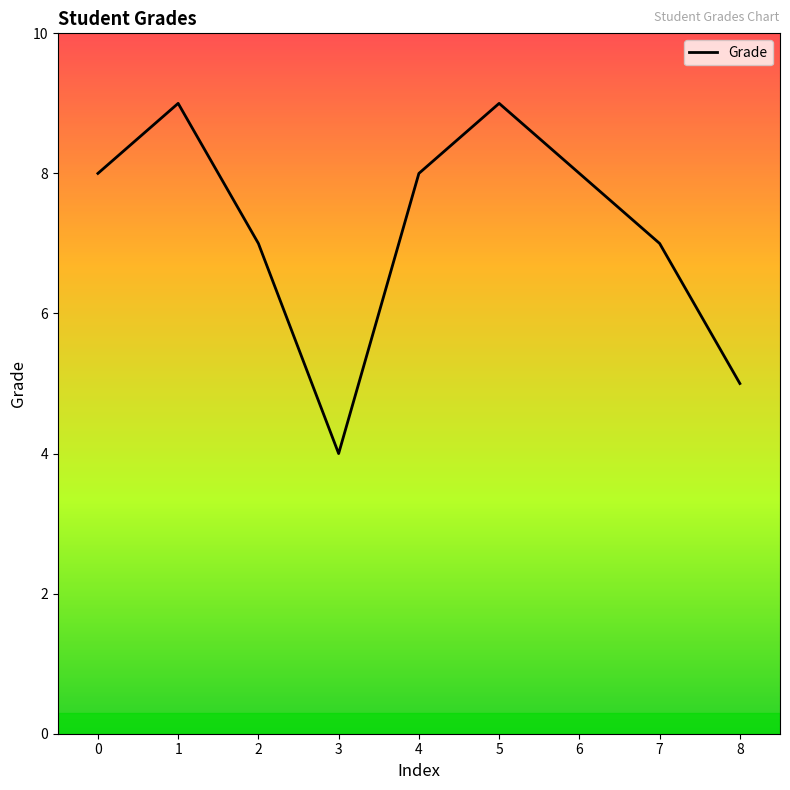

Reading left to right, what are all the values shown in this chart?

0=8	1=9	2=7	3=4	4=8	5=9	6=8	7=7	8=5